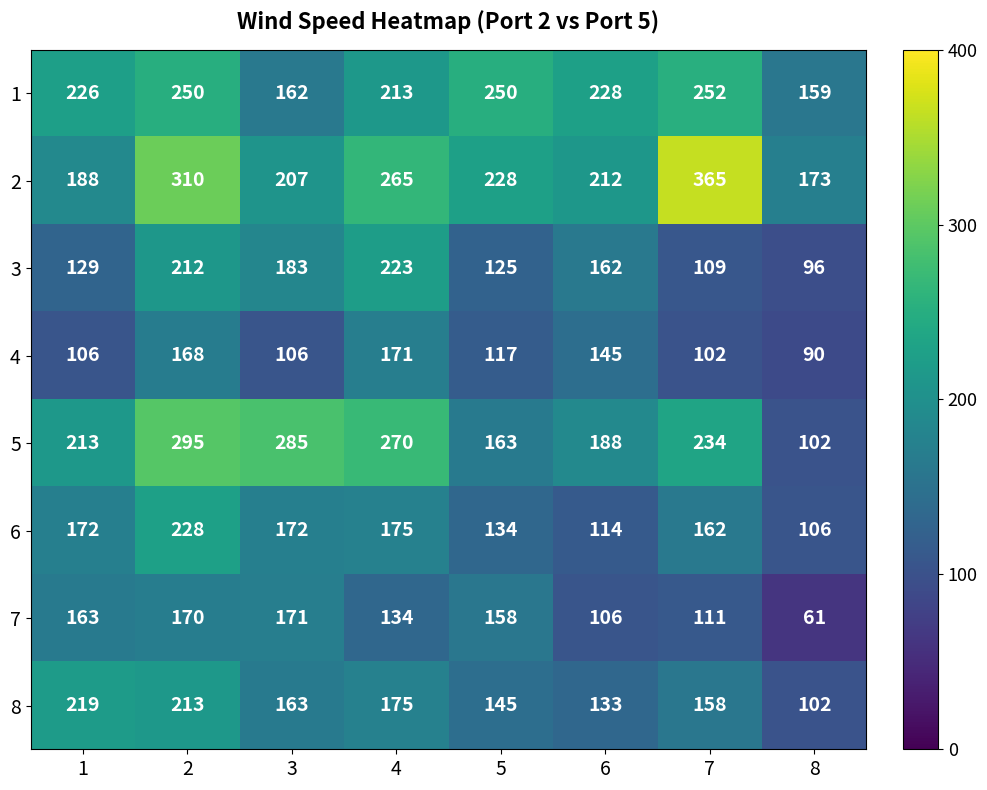

True or false: 5 has a value of 295 at 2.

True